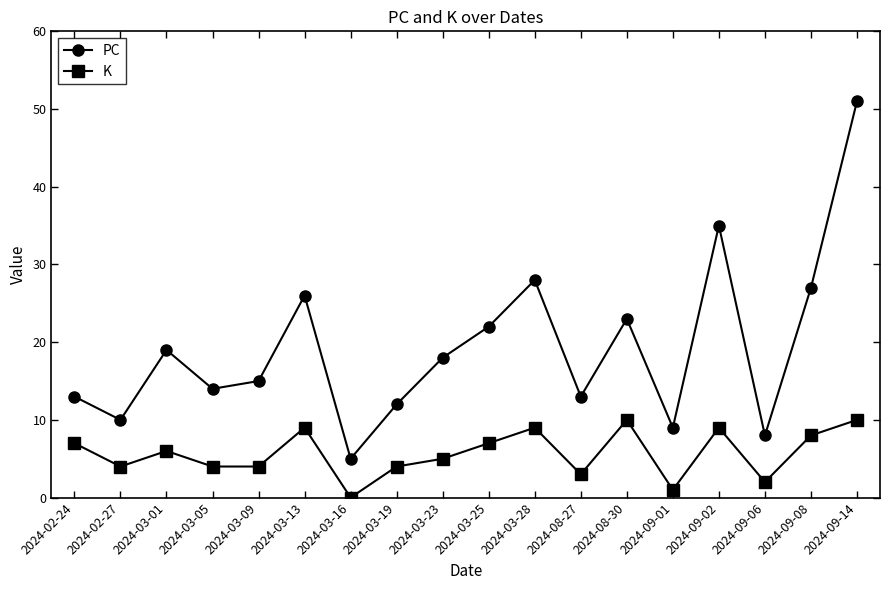

At which label does PC first exceed 18?

2024-03-01